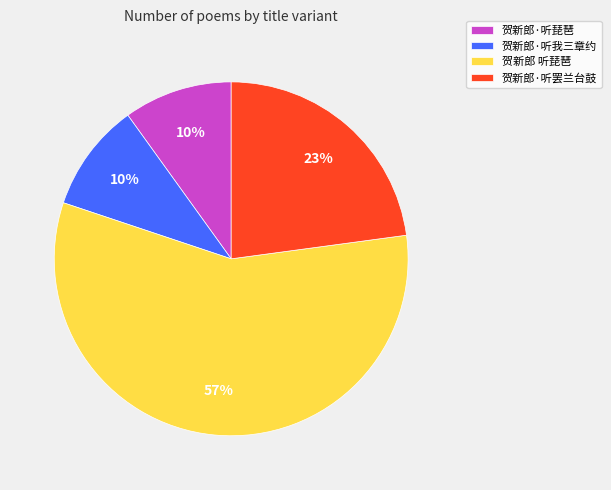

To the nearest percent, what portion does 贺新郎·听罢兰台鼓 represent?

23%